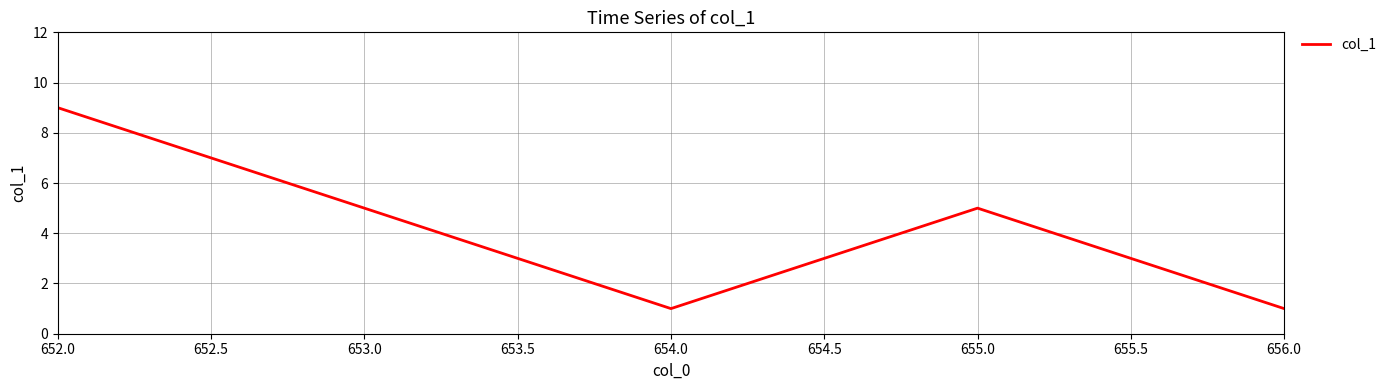

What position from the left is 653.0?

2